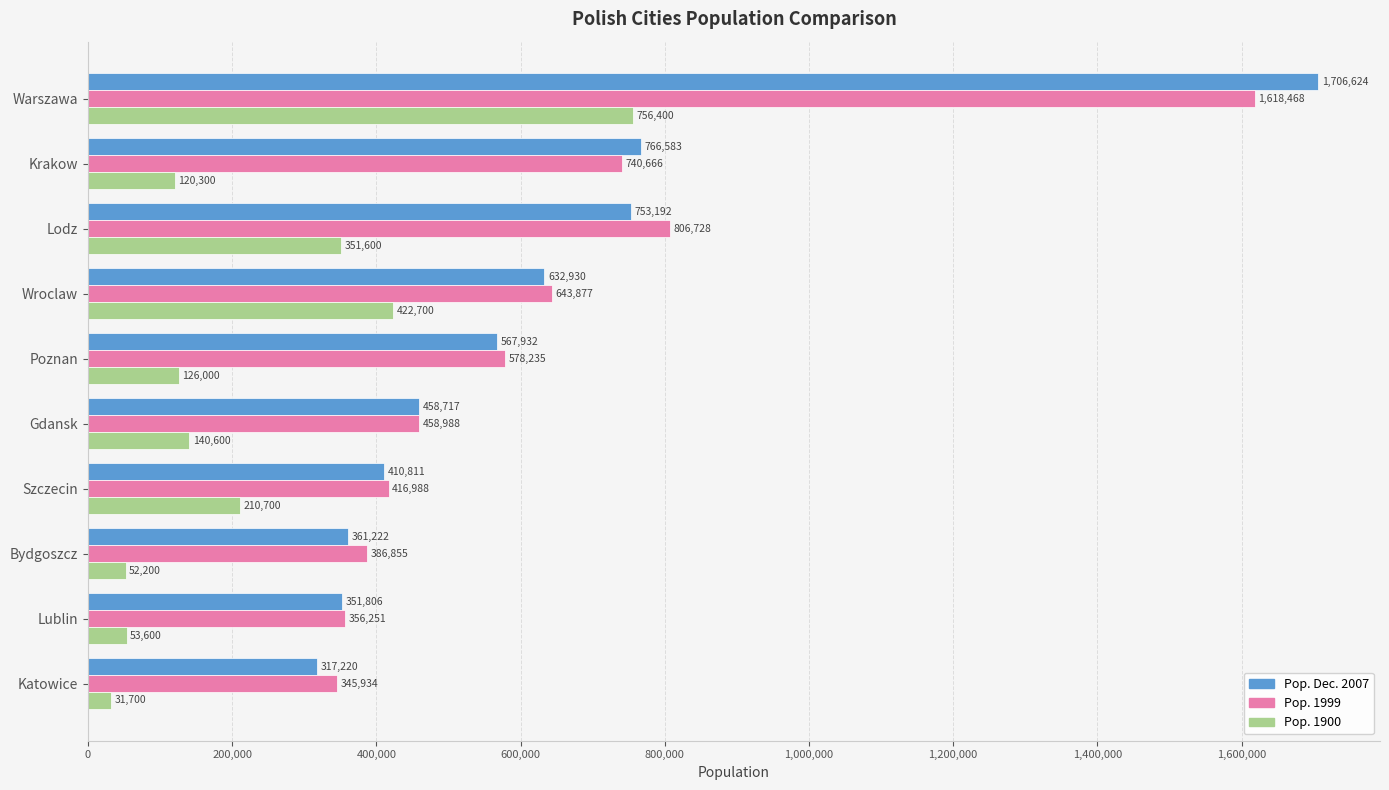

The Pop. 1999 series shows 578235 at Poznan. True or false?

True